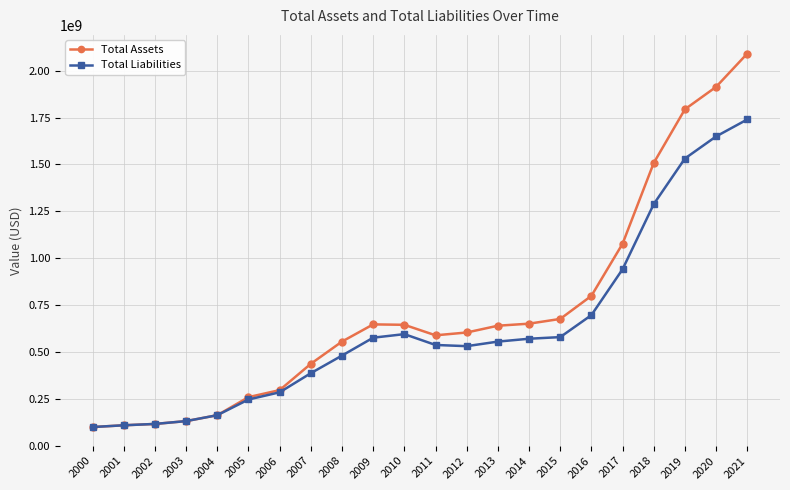

In Total Assets, how many points are lower than both neighbors (excluding endpoints)?

1